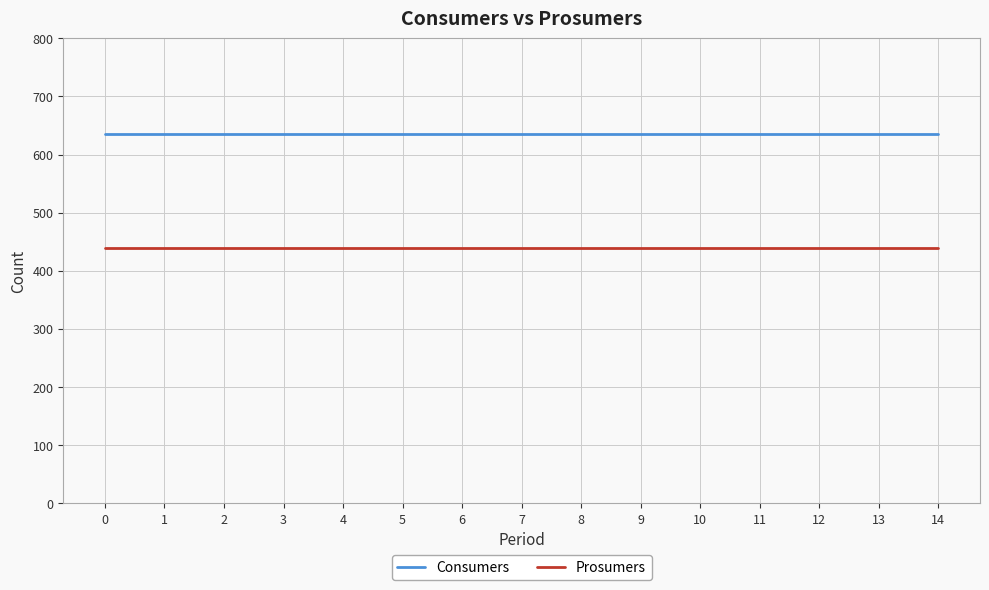

The value of Prosumers at 9 is 440. True or false?

True